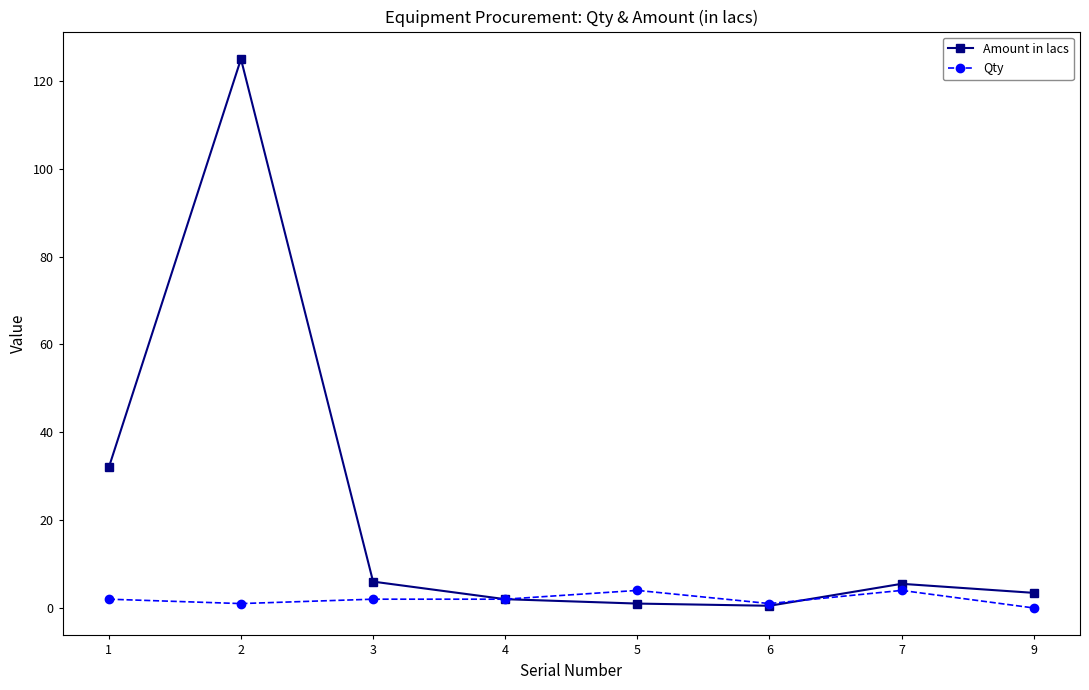

List the series in order of their peak value, lowest first.

Qty, Amount in lacs